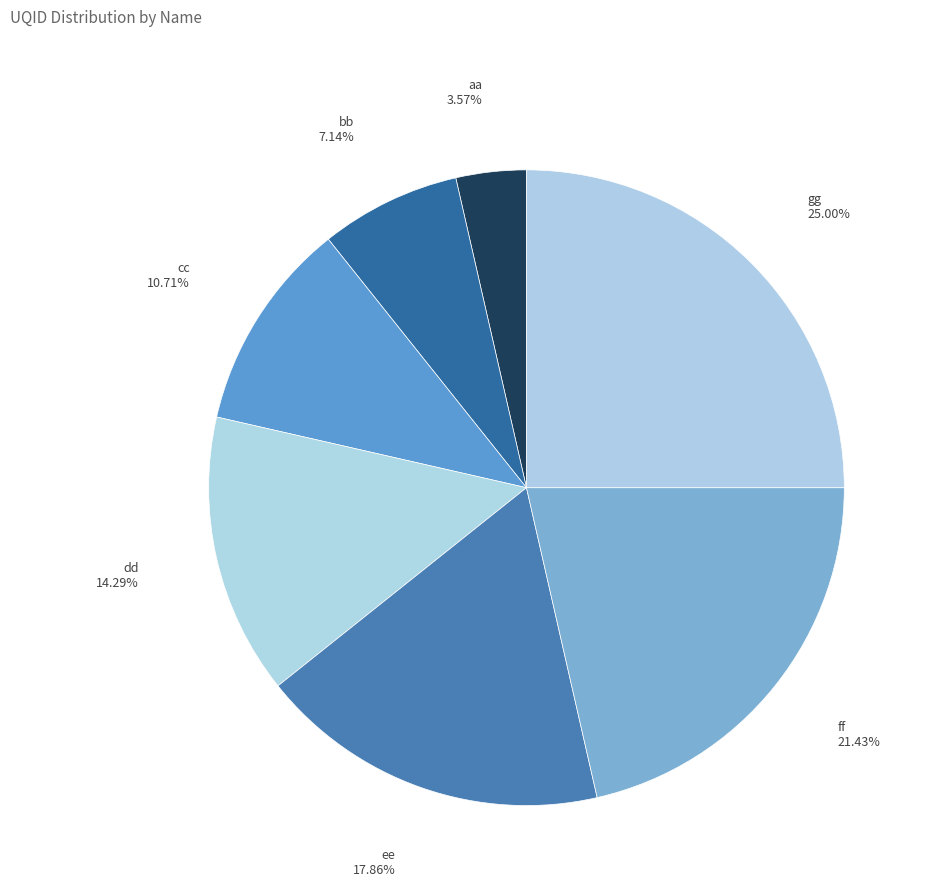

What is the ratio of the value at bb to the value at ff?

0.3